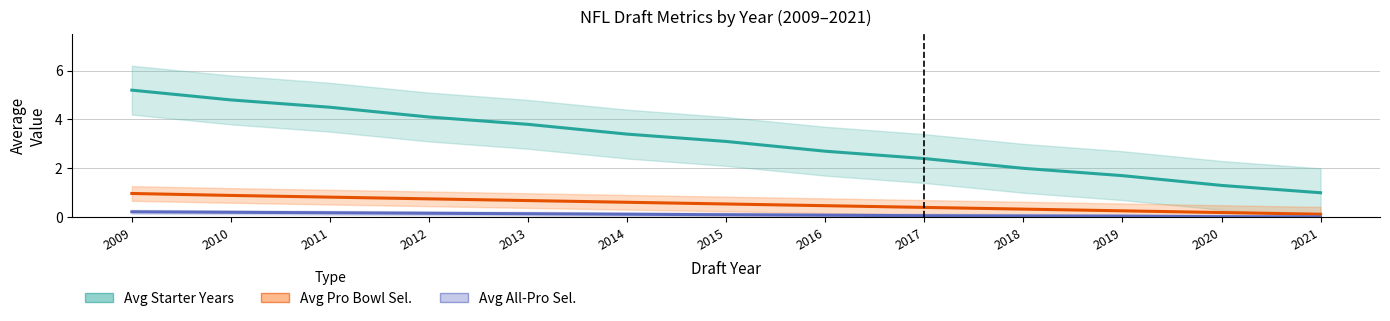

What are all the series names shown in the legend?

Avg Starter Years, Avg Pro Bowl Sel., Avg All-Pro Sel.